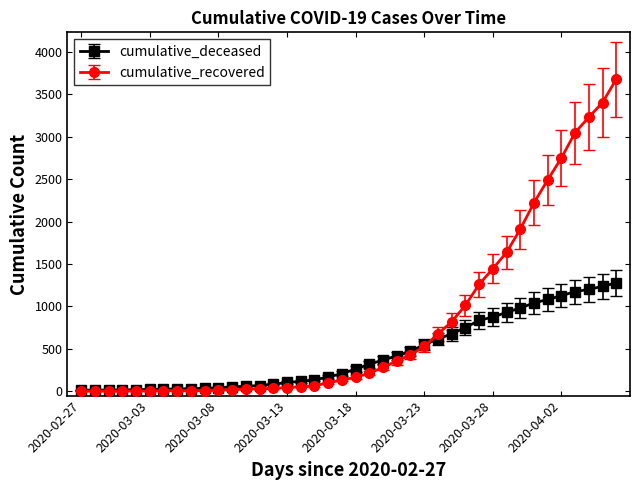

What is the average value of the cumulative_deceased series?

437